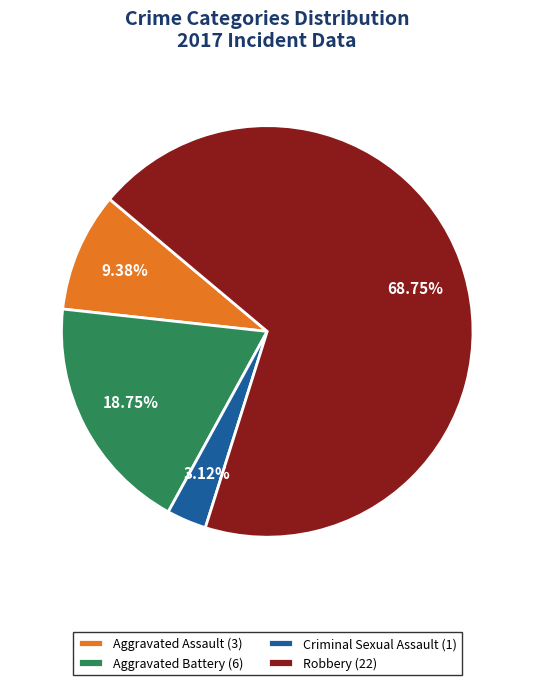

Does any single category account for the majority?

Yes